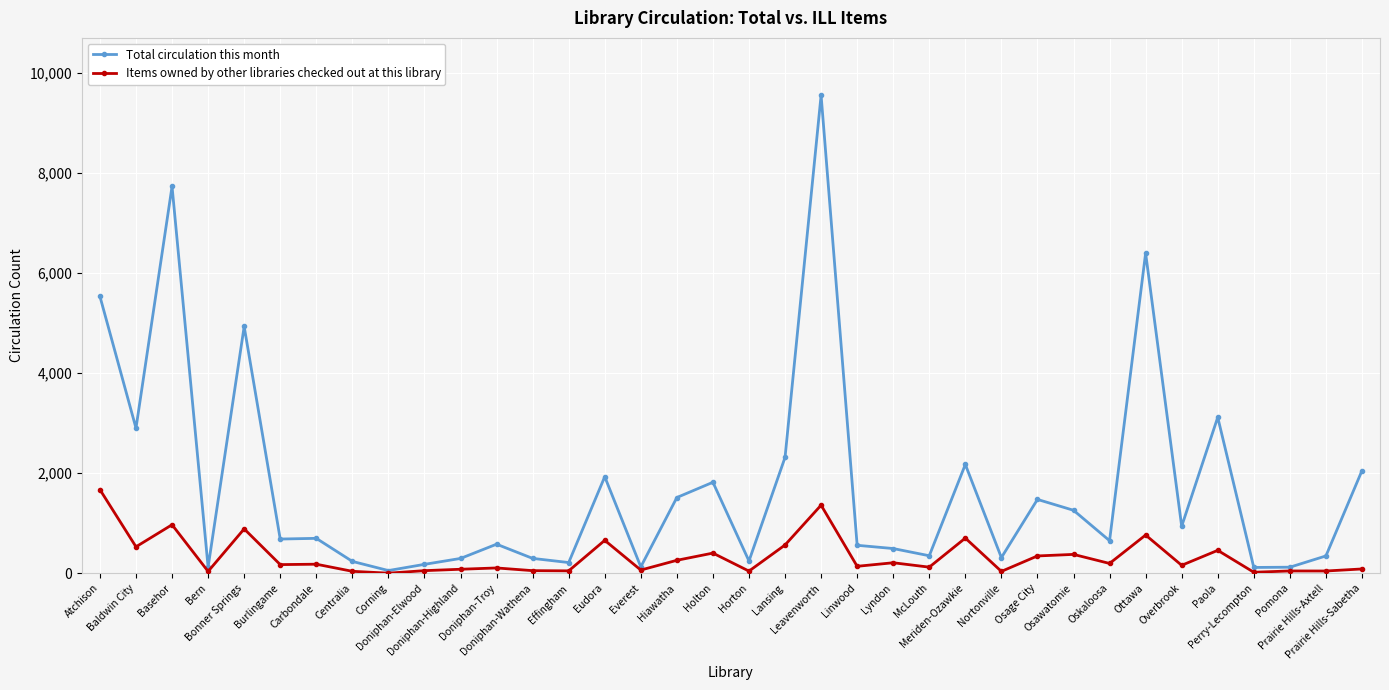

Does the chart have visible grid lines?

Yes